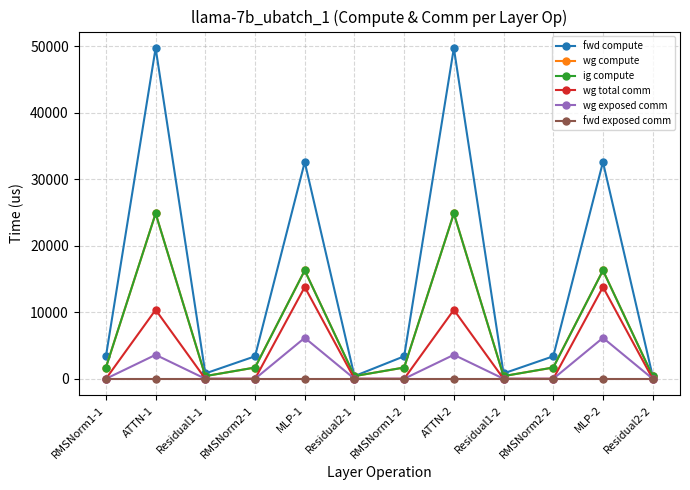

True or false: fwd compute and wg exposed comm intersect in this chart.

False